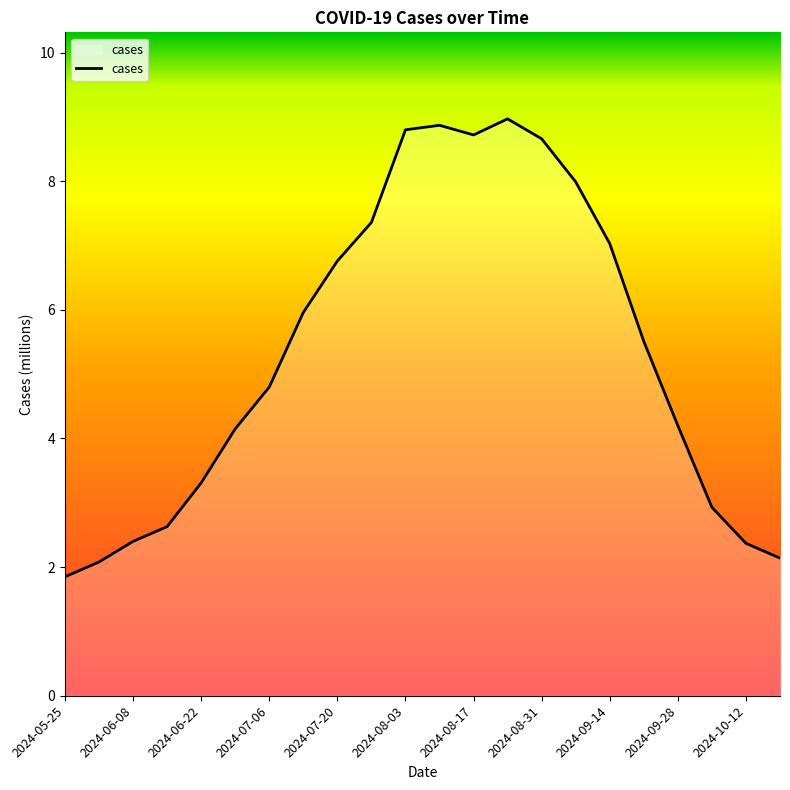

Reading left to right, extract all data points from this chart.

1.9	2.1	2.4	2.6	3.3	4.2	4.8	6.0	6.8	7.4	8.8	8.9	8.7	9.0	8.7	8.0	7.0	5.5	4.2	2.9	2.4	2.1